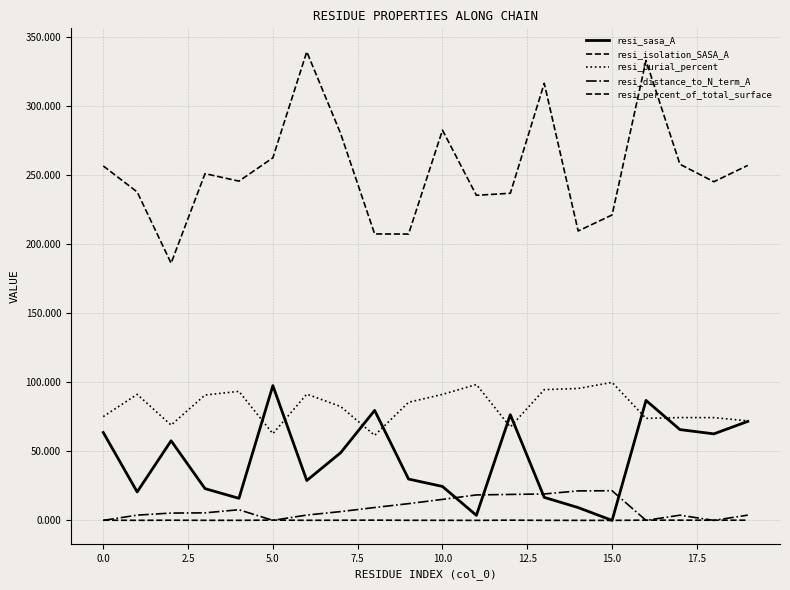

Does the chart display data point markers on the line(s)?

No